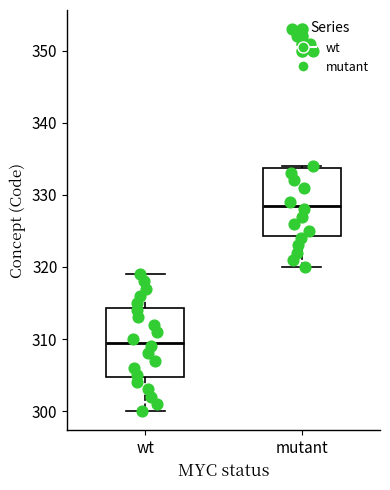

Reading left to right, read every box against the y-axis: the position of its median line, the range the box covers, and the ends of its whiskers. The values are not printed on the chart, so give them approximately, as read against the axis.

wt: median 310, box 305 to 314, whiskers 300 to 319
mutant: median 329, box 324 to 334, whiskers 320 to 334